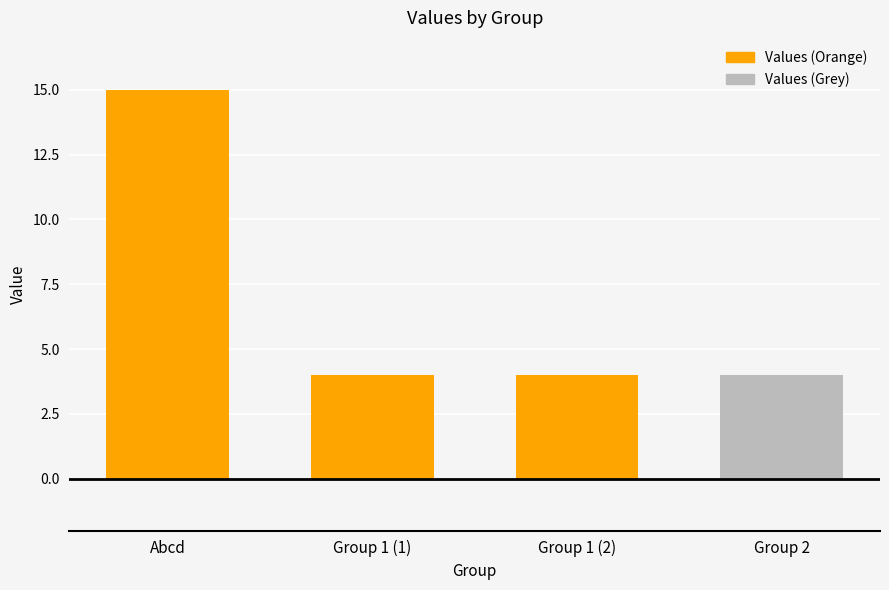

What is the sum of all values?

27